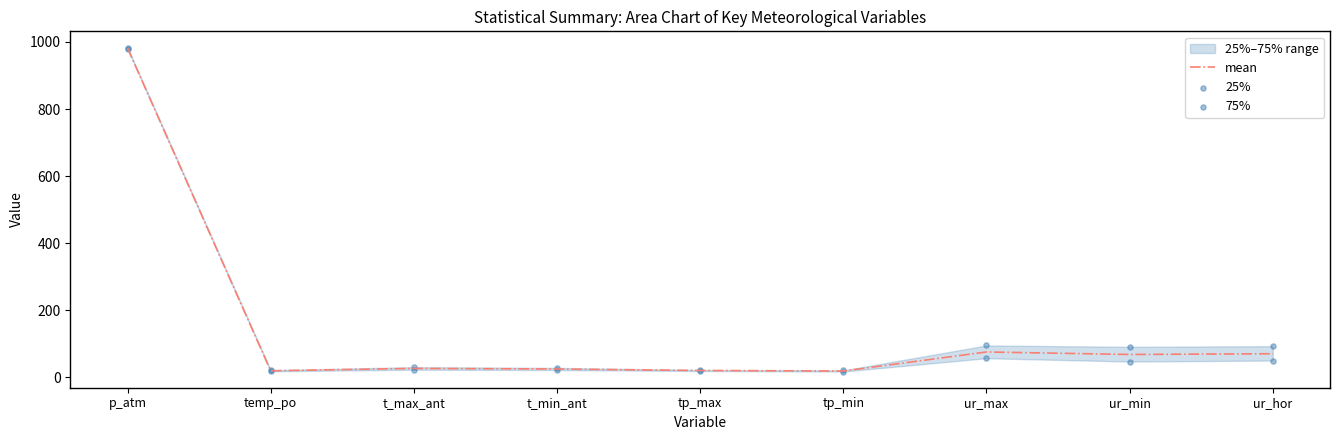

Which series has the widest spread of Y values?

75%